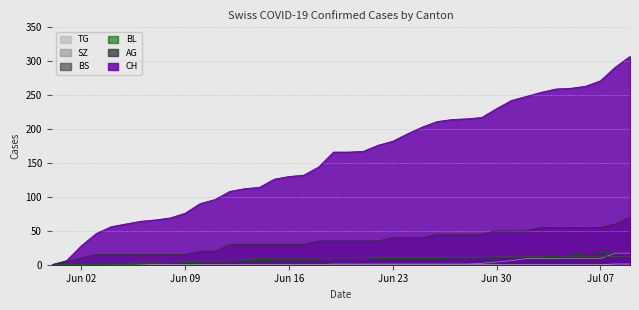

What is the highest value of the CH series?

307